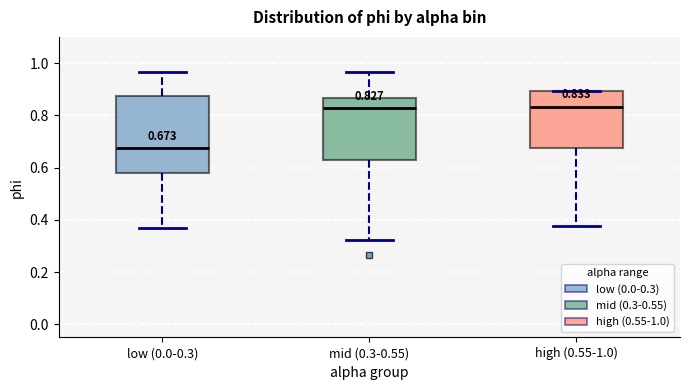

Comparing the boxes themselves (not the whiskers), which one is the tallest?

low (0.0-0.3)